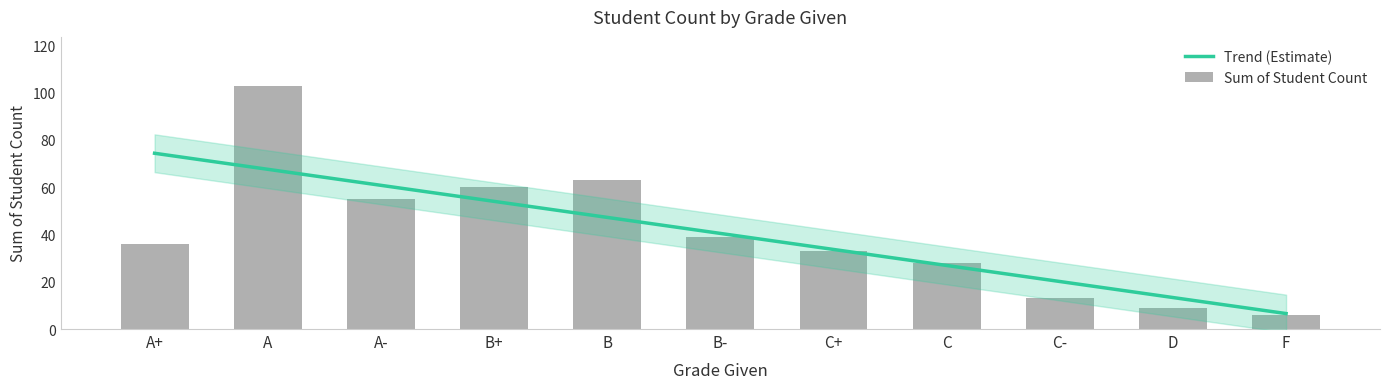

True or false: the data shows 6 at D.

False